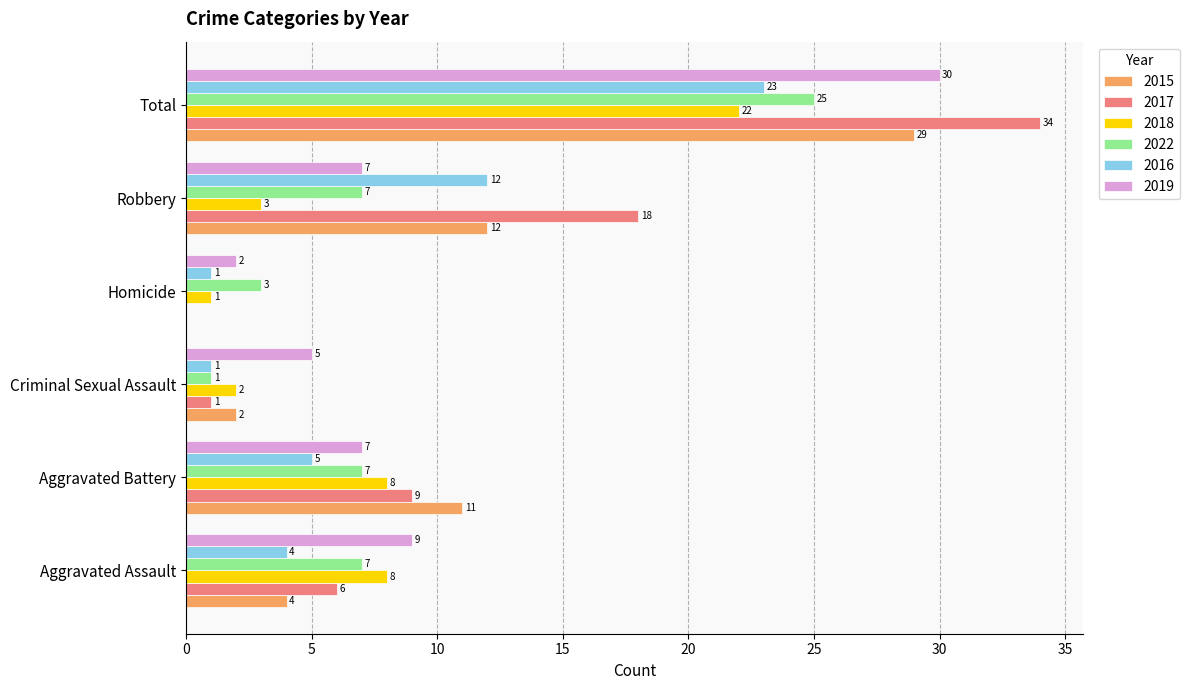

Is the value of 2015 at Aggravated Battery greater than the value of 2019 at Total?

No